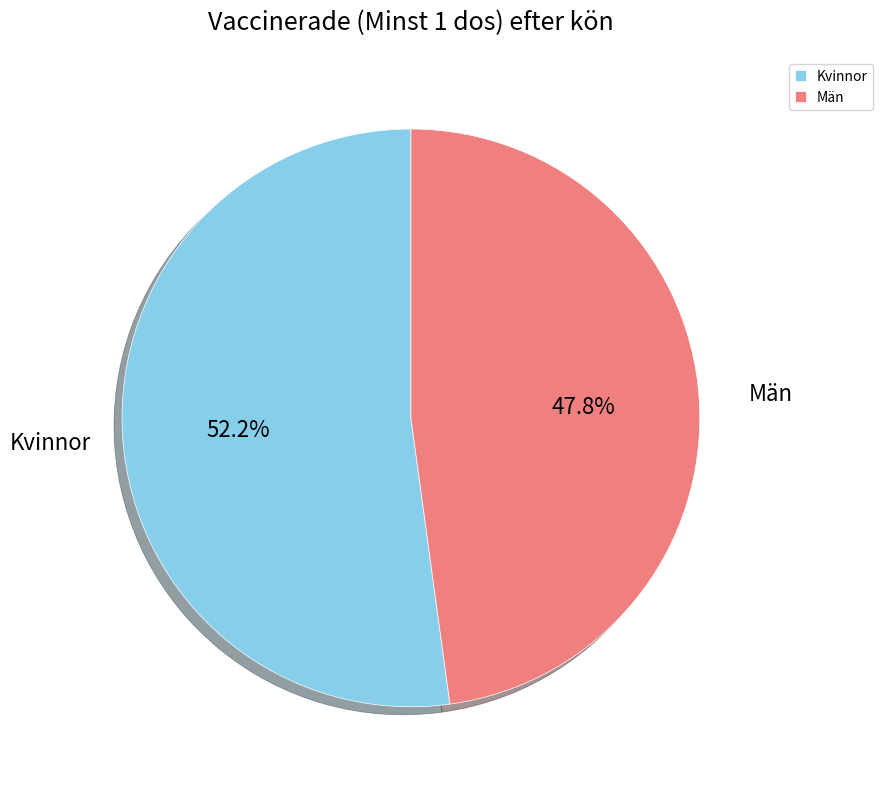

To the nearest percent, what portion does Män represent?

48%